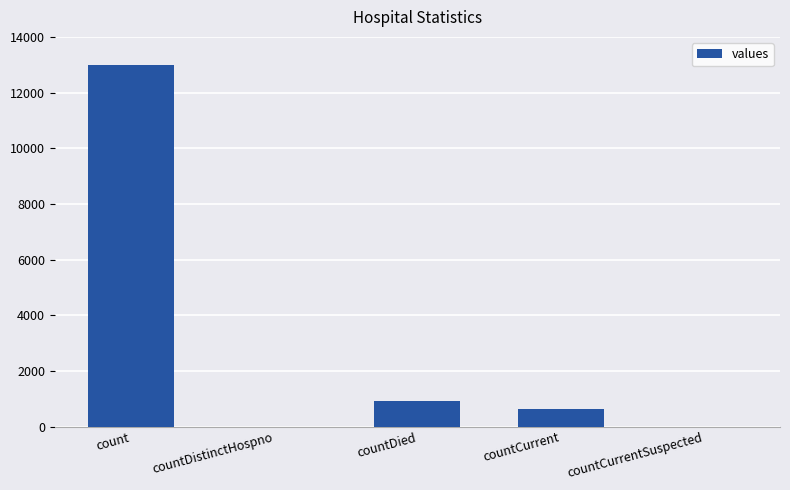

What is the average value?

2909